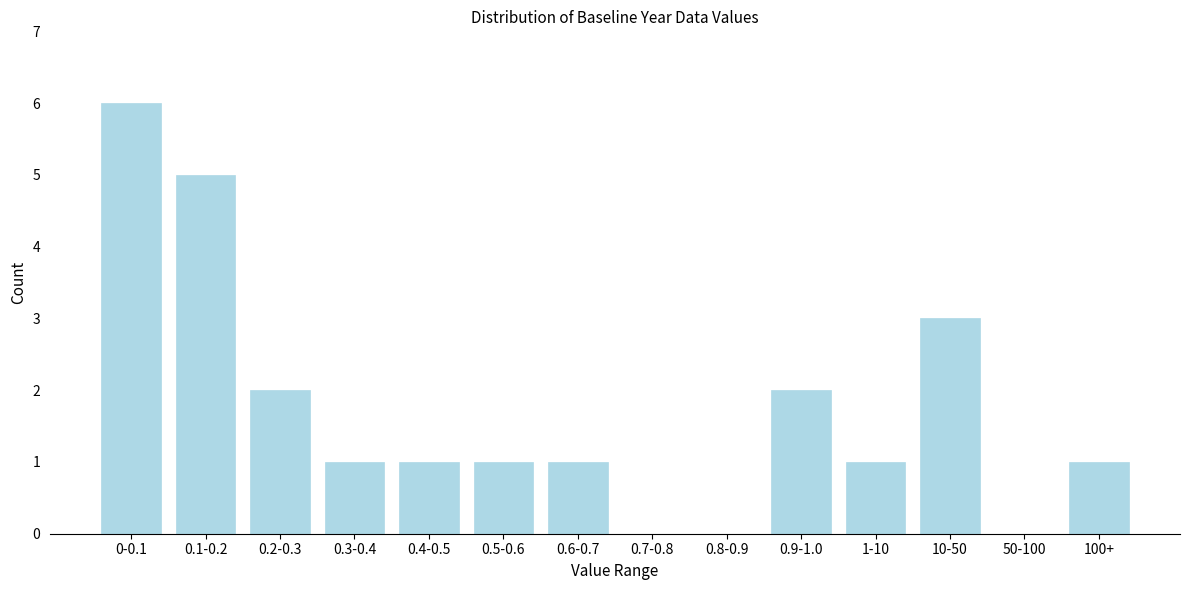

Reading left to right, list all the values displayed in this chart.

0-0.1=6	0.1-0.2=5	0.2-0.3=2	0.3-0.4=1	0.4-0.5=1	0.5-0.6=1	0.6-0.7=1	0.7-0.8=0	0.8-0.9=0	0.9-1.0=2	1-10=1	10-50=3	50-100=0	100+=1